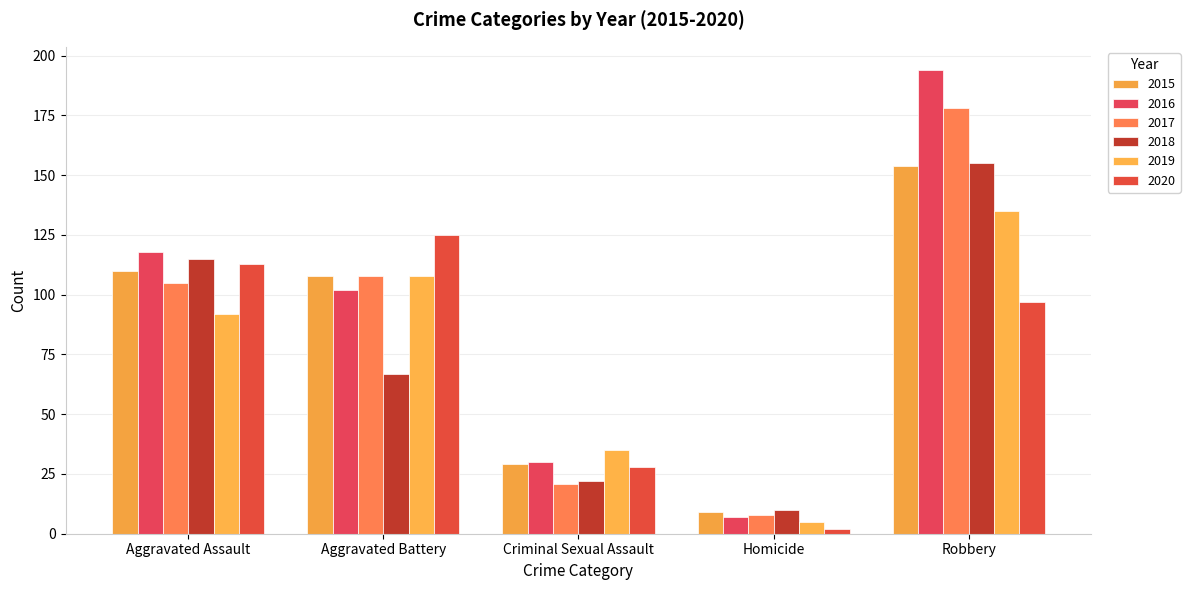

What is the label of the 3rd bar from the left?

Criminal Sexual Assault